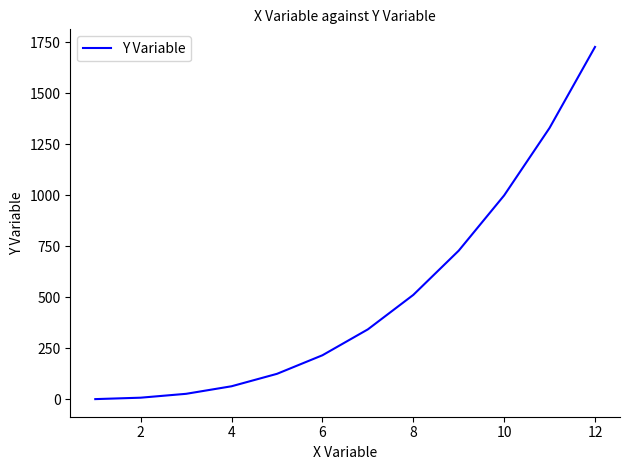

What is the average value?

507